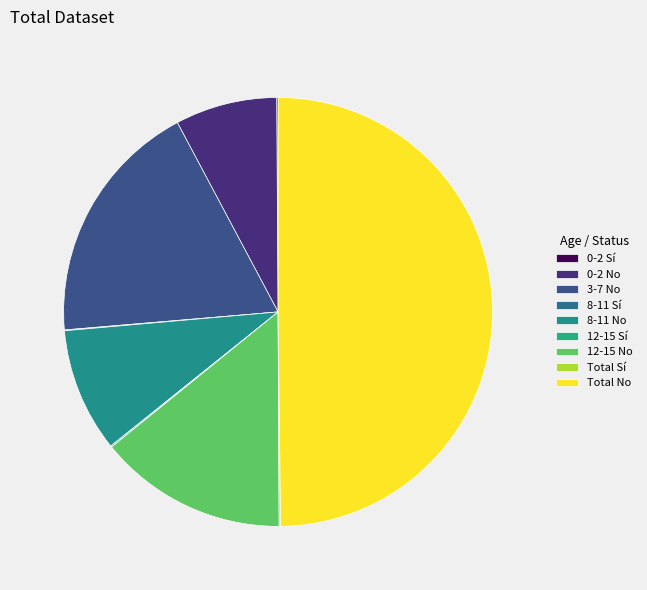

Rank the categories by value from lowest to highest.

8-11 Sí, 12-15 Sí, 0-2 Sí, Total Sí, 0-2 No, 8-11 No, 12-15 No, 3-7 No, Total No